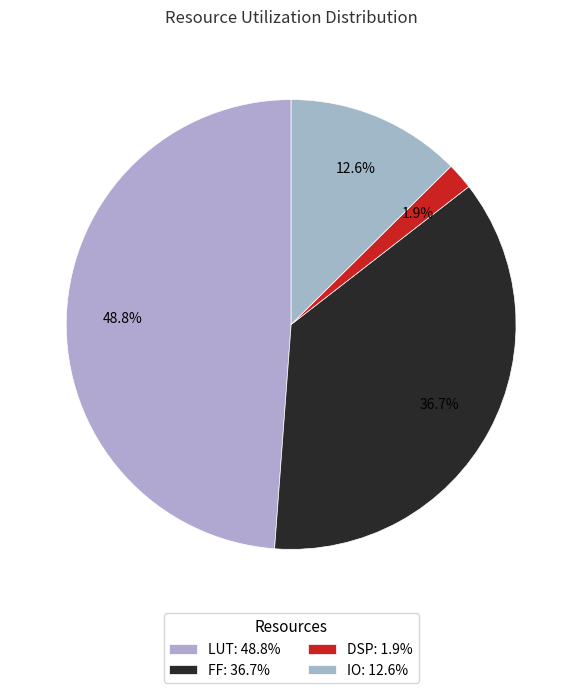

Is it true that FF is 27% of the pie?

False